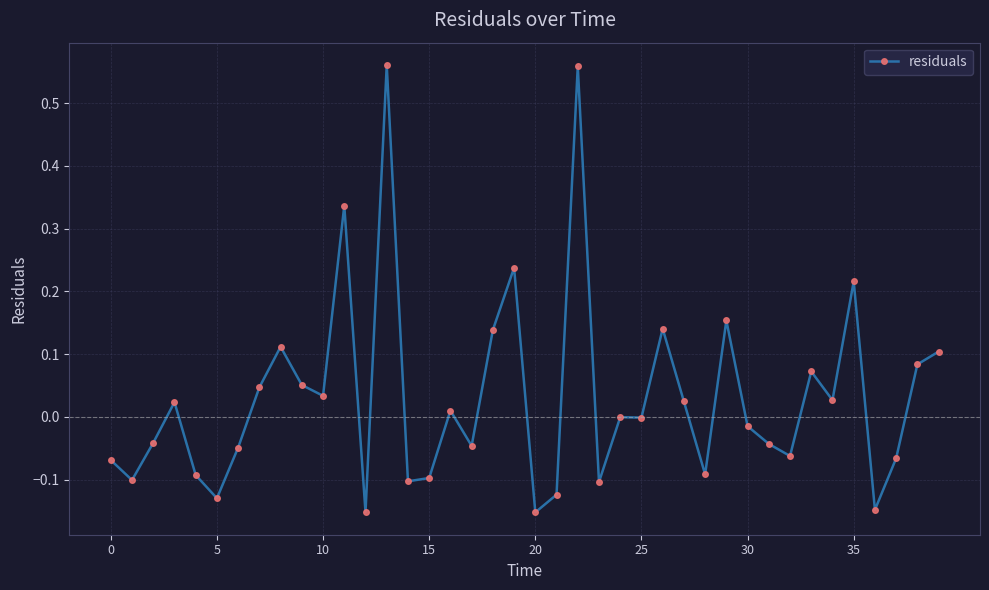

True or false: there are more than 2 points higher than both neighbors.

True